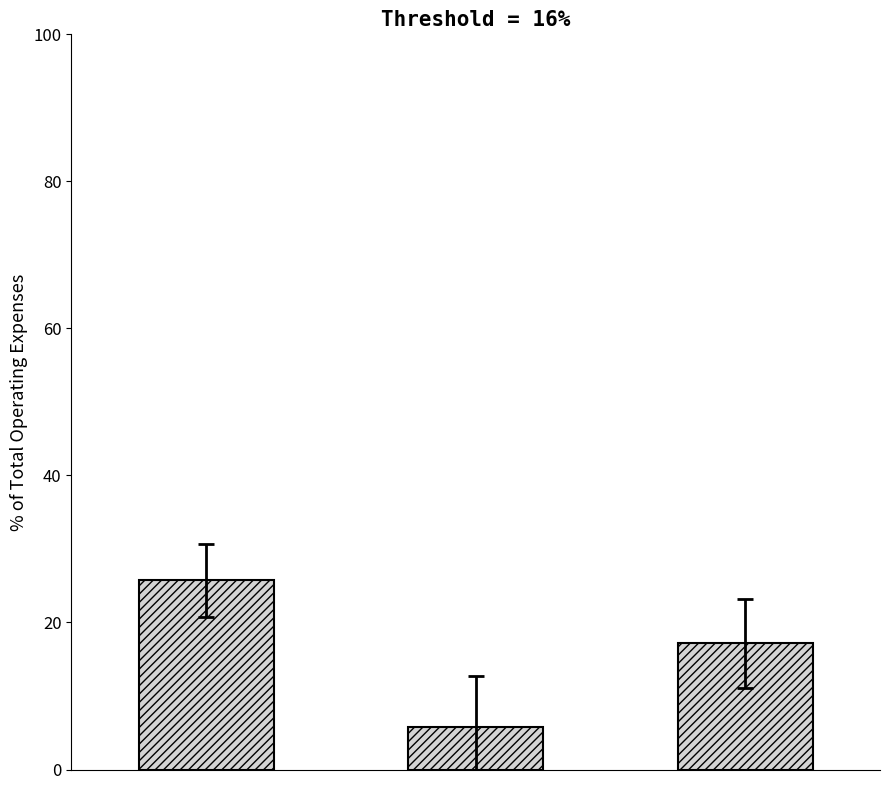

What is the maximum value shown in the chart?

25.7